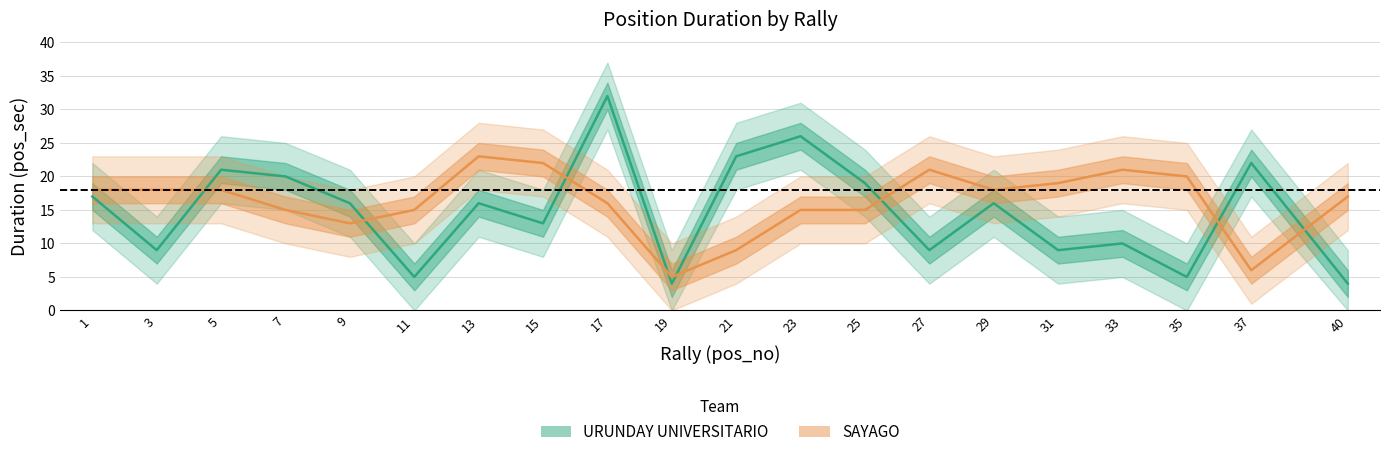

True or false: SAYAGO has more than 2 points higher than both neighbors.

True